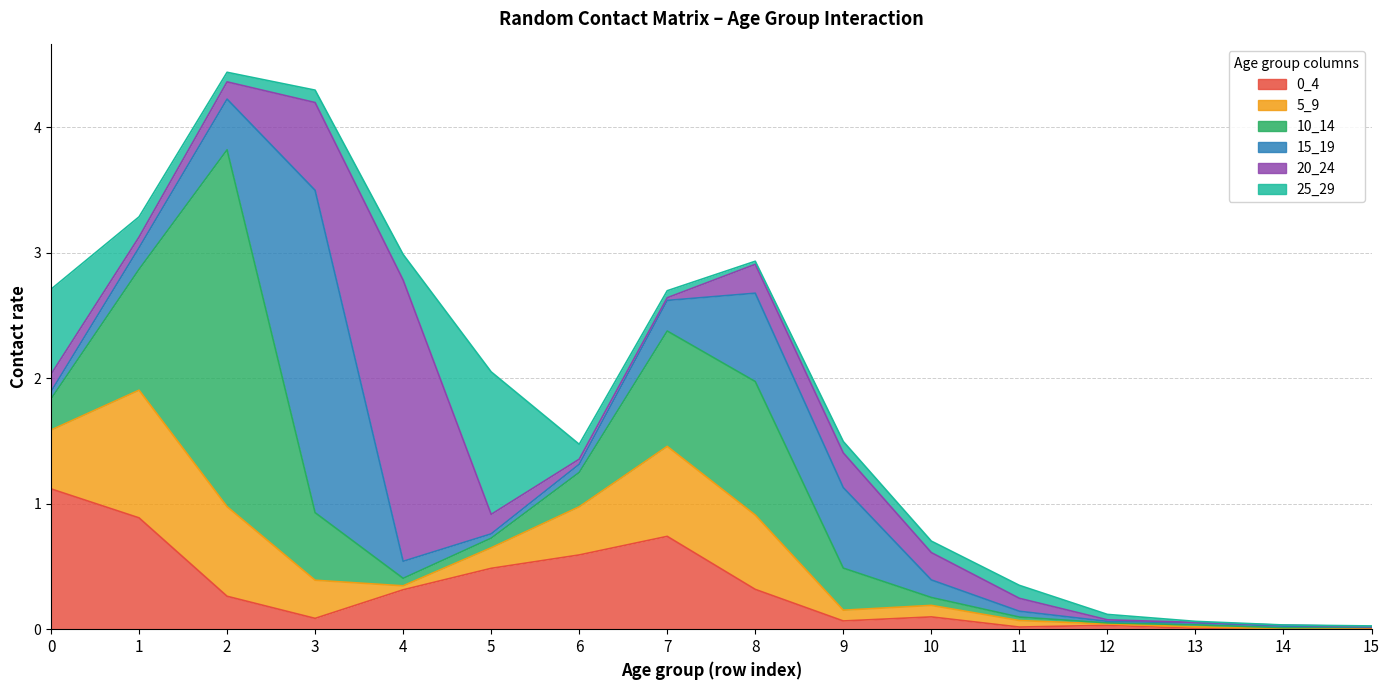

What is the highest value of the 10_14 series?

2.8